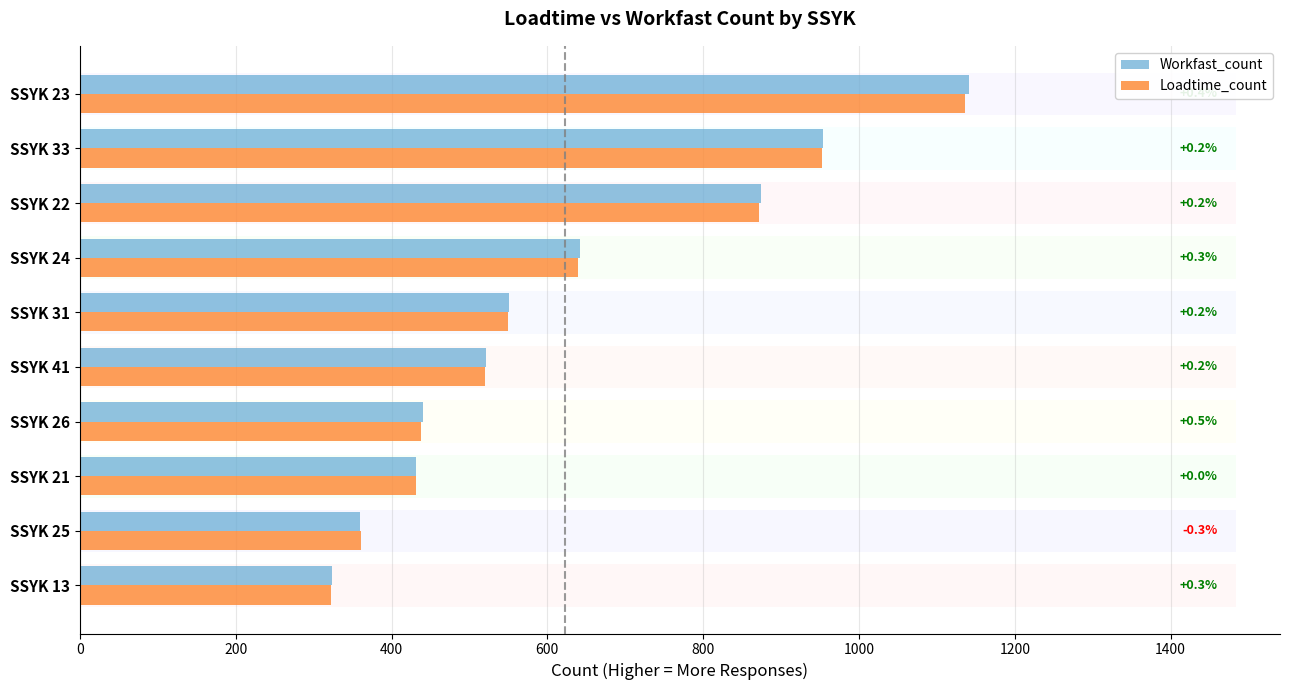

Is the value of Loadtime_count at SSYK 25 greater than the value of Workfast_count at SSYK 26?

No